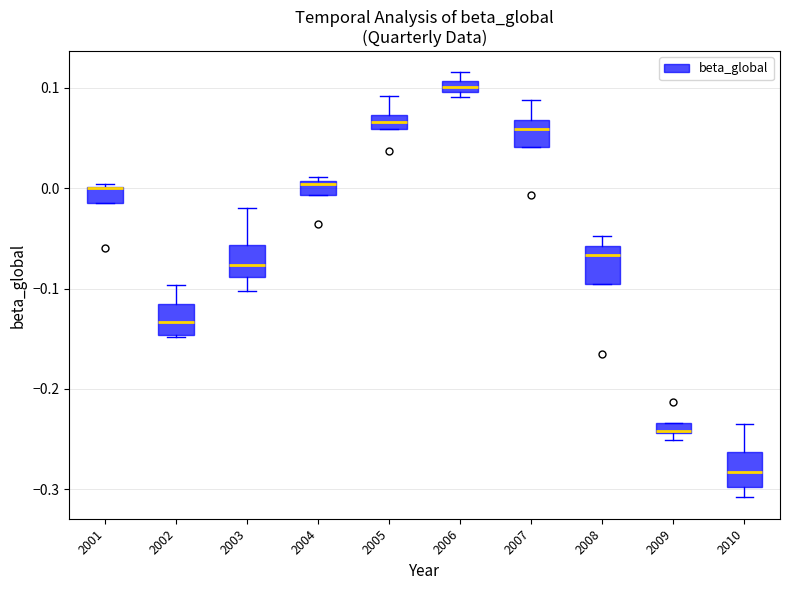

Where does the median line of the box at x = 2007 sit on the y-axis? The values are not printed on the chart, so give them approximately, as read against the axis.

0.06